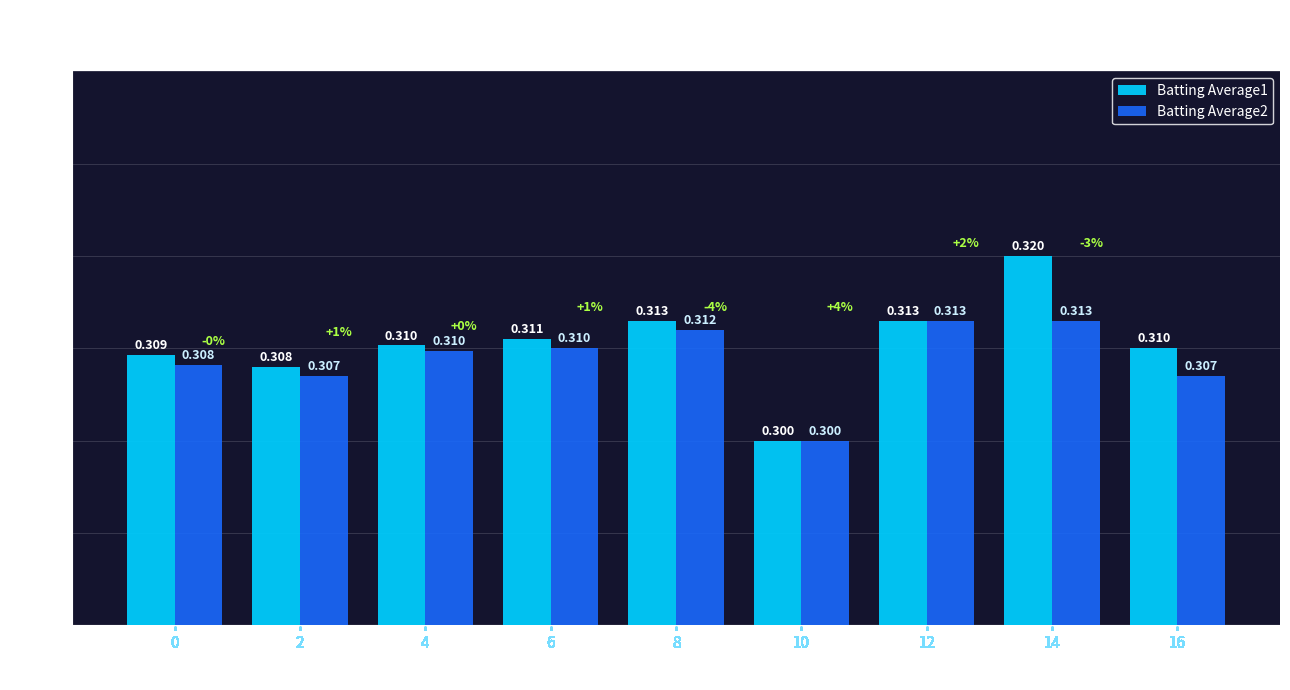

Reading right to left, extract all data points from this chart.

Batting Average1: 16=0.3	14=0.3	12=0.3	10=0.3	8=0.3	6=0.3	4=0.3	2=0.3	0=0.3
Batting Average2: 16=0.3	14=0.3	12=0.3	10=0.3	8=0.3	6=0.3	4=0.3	2=0.3	0=0.3